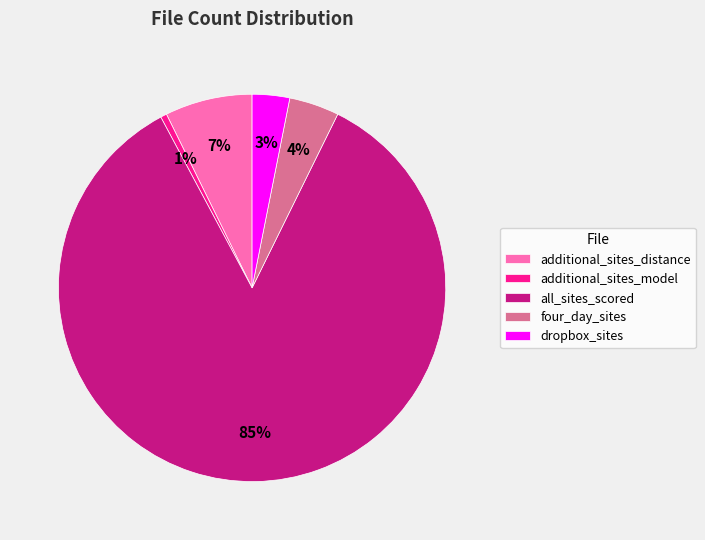

Rank the categories by value from lowest to highest.

additional_sites_model, dropbox_sites, four_day_sites, additional_sites_distance, all_sites_scored